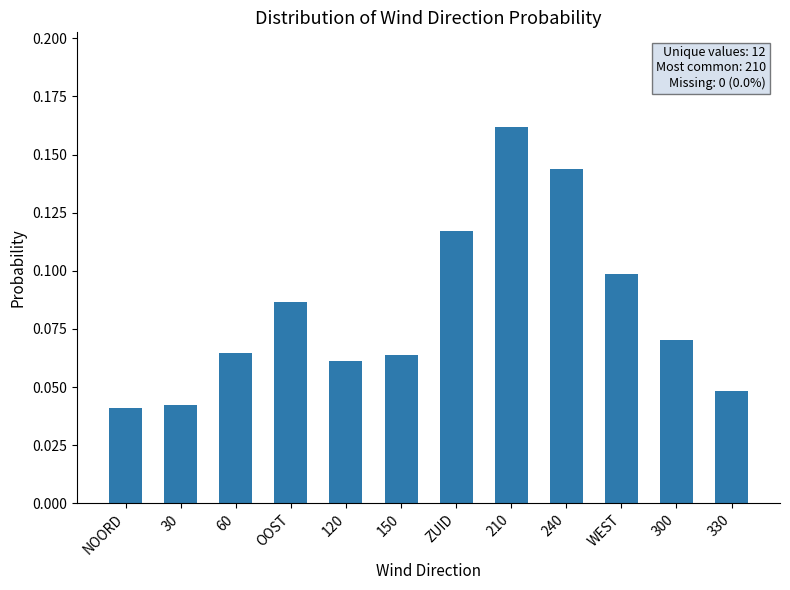

What is the label of the 8th bar from the right?

120